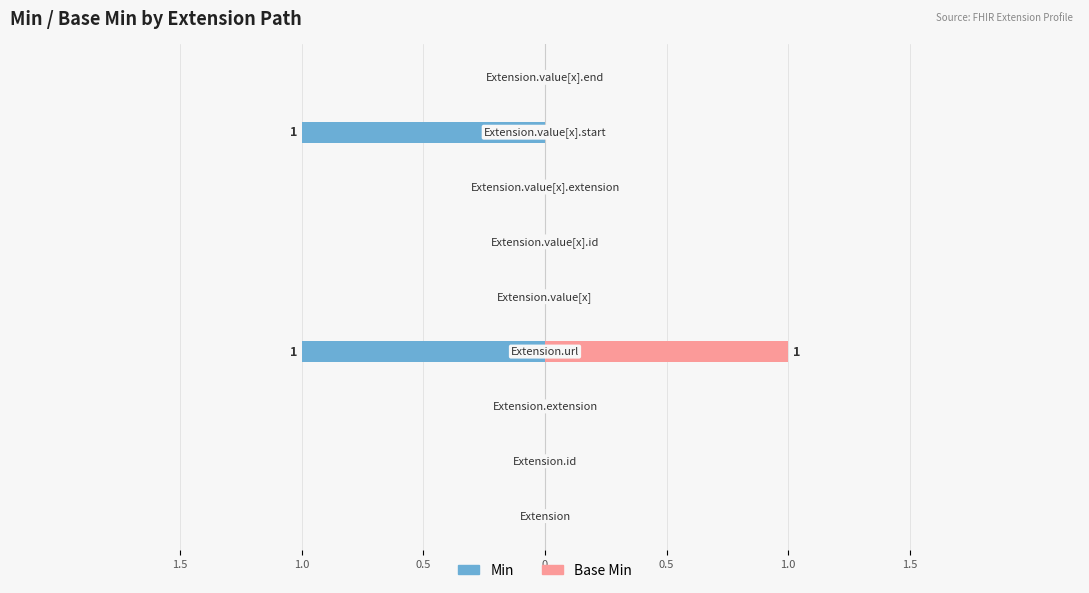

How many Min values are between 0 and 1?

7